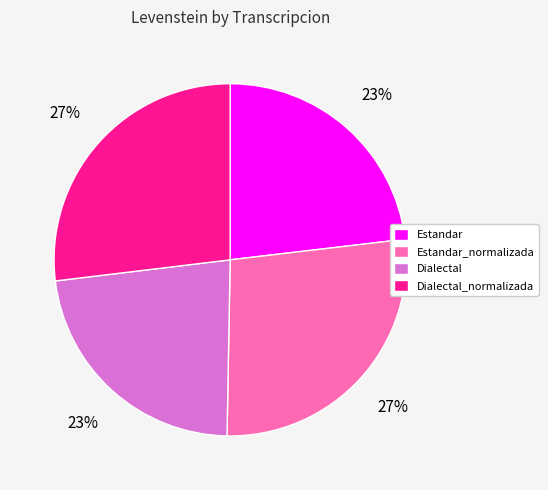

Is there a majority slice in this chart?

No